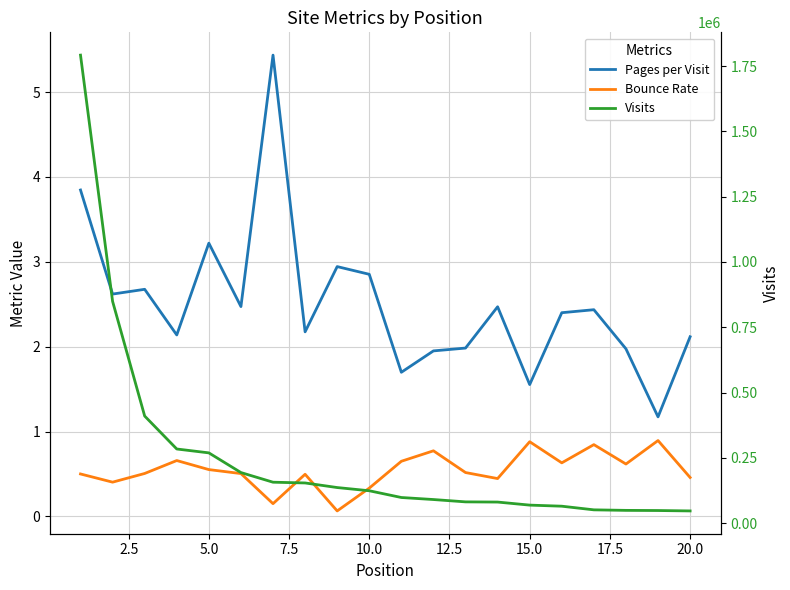

The Pages per Visit series shows 3.9 at 13. True or false?

False